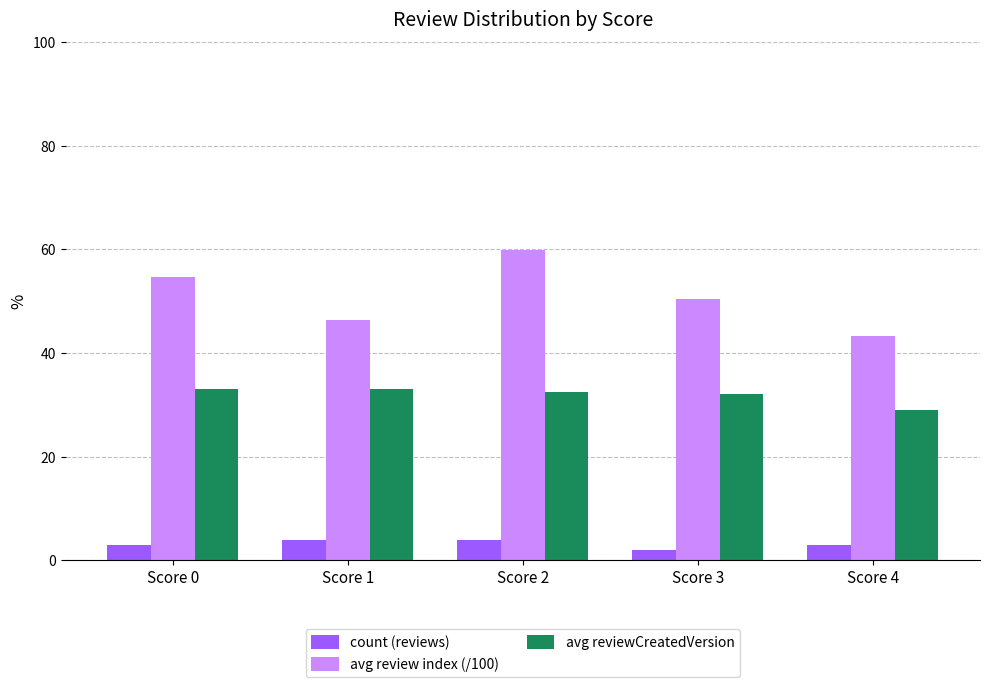

Where does the avg review index (/100) series first go above 50?

Score 0